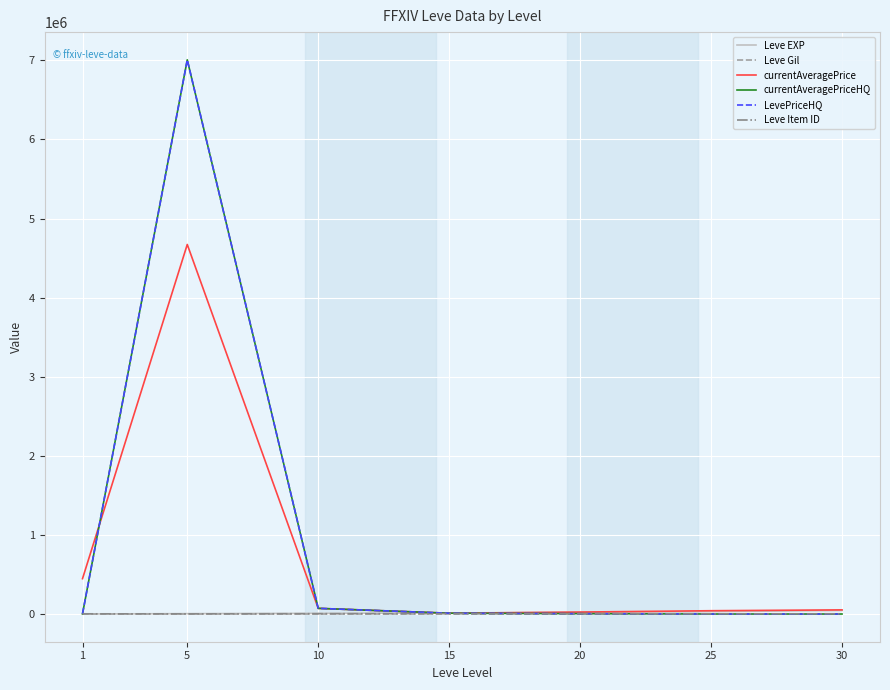

Between 25 and 1, which is larger?

25